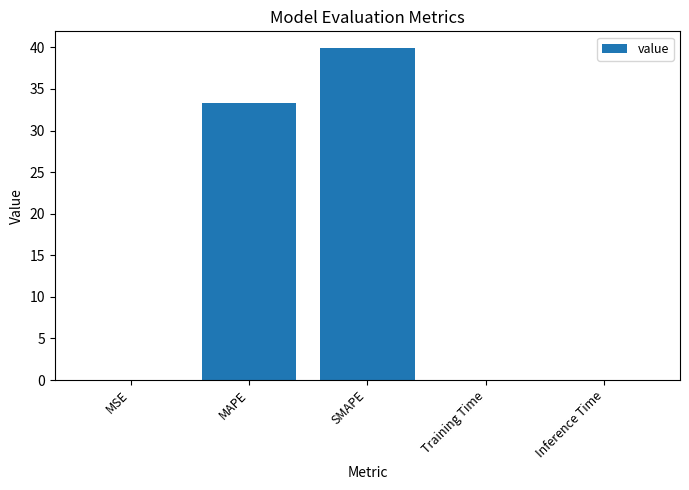

Between Training Time and SMAPE, which is larger?

SMAPE